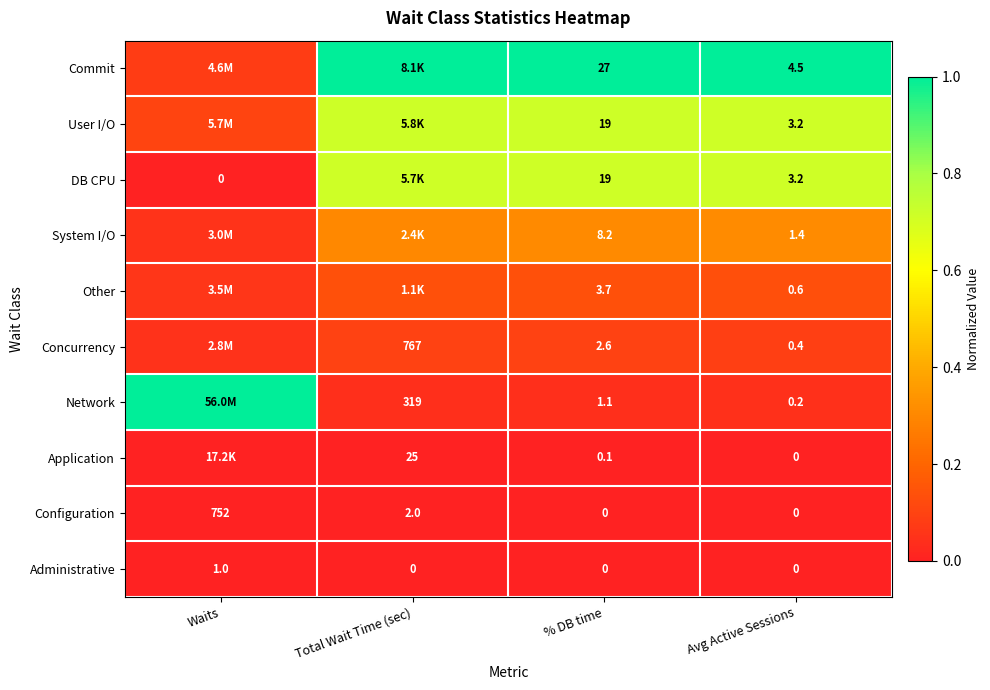

Between % DB time and Avg Active Sessions, which series saw the biggest shift?

Commit